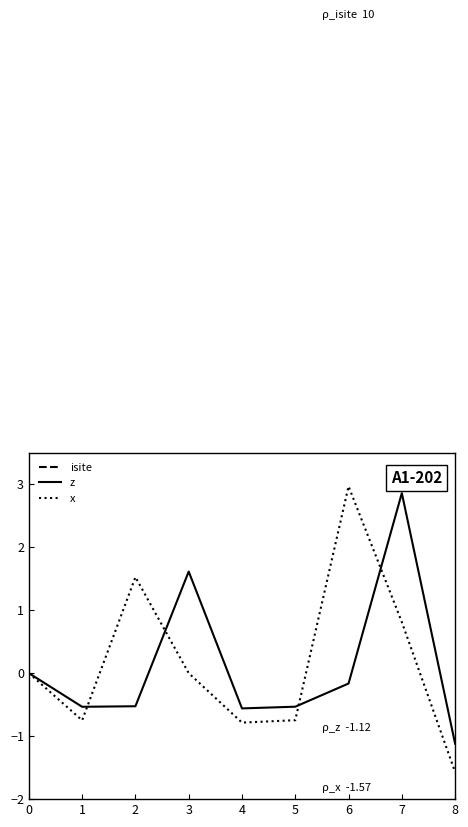

What is the difference between the highest and lowest values at 0?

14.0